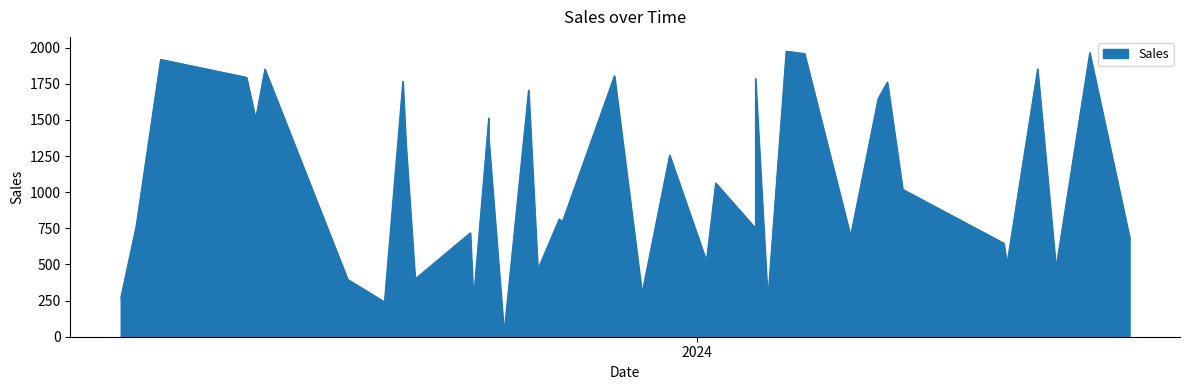

At which label is the value closest to 1001?

16